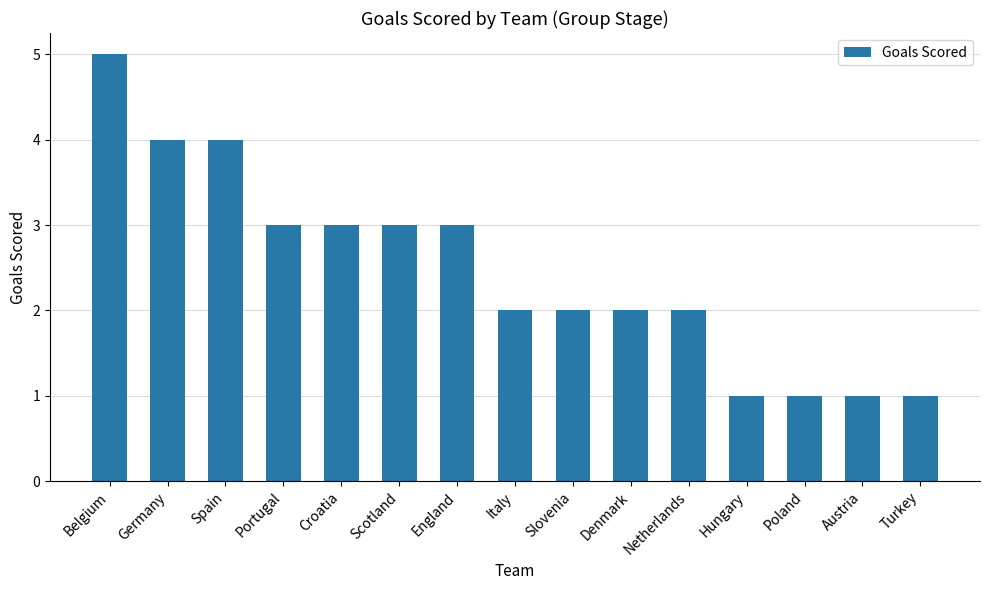

Which label corresponds to the largest value in the chart?

Belgium